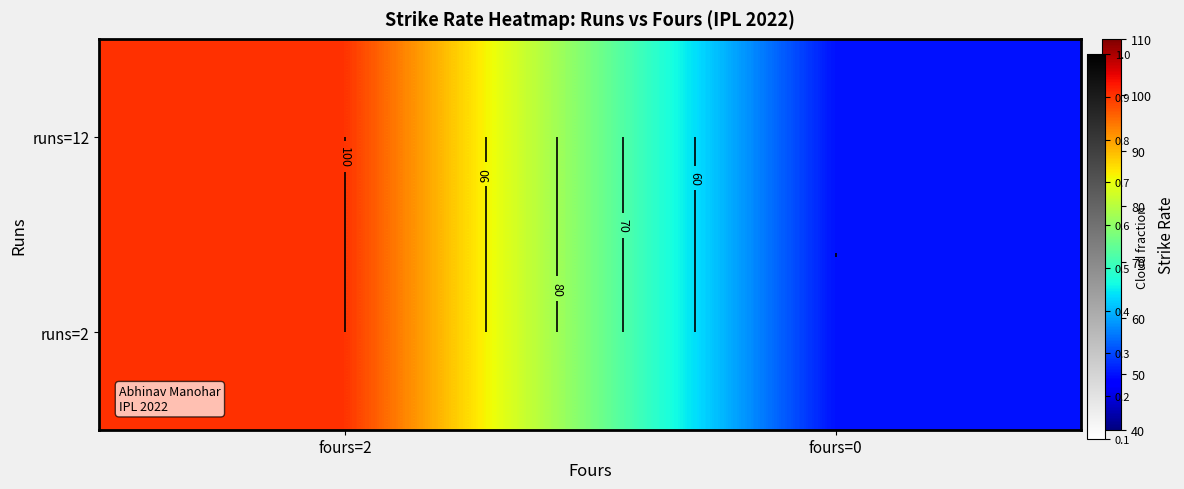

At which category is the sum across all series the highest?

fours=2